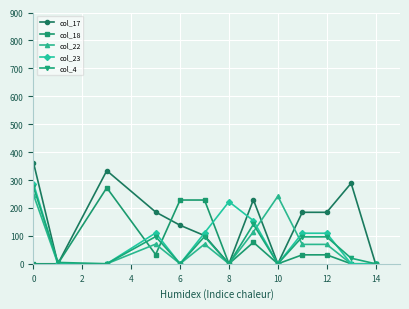

Which series has the largest range (max minus min)?

col_17